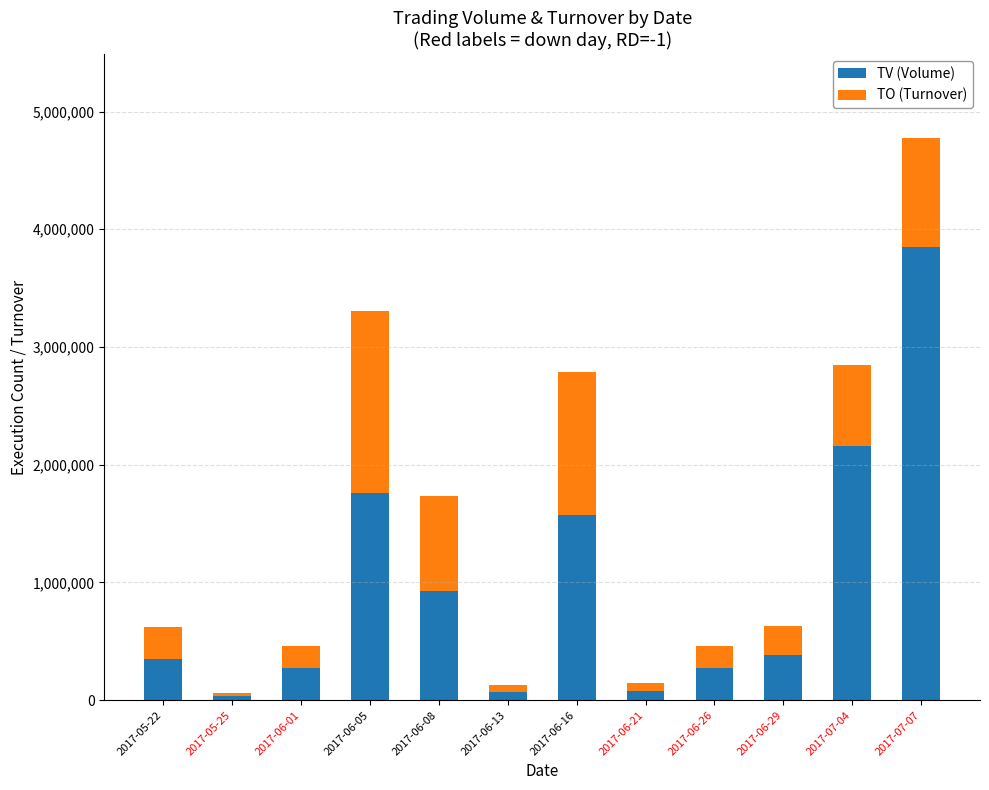

What is the difference between the second highest and minimum values in the TV (Volume) series?

2121000